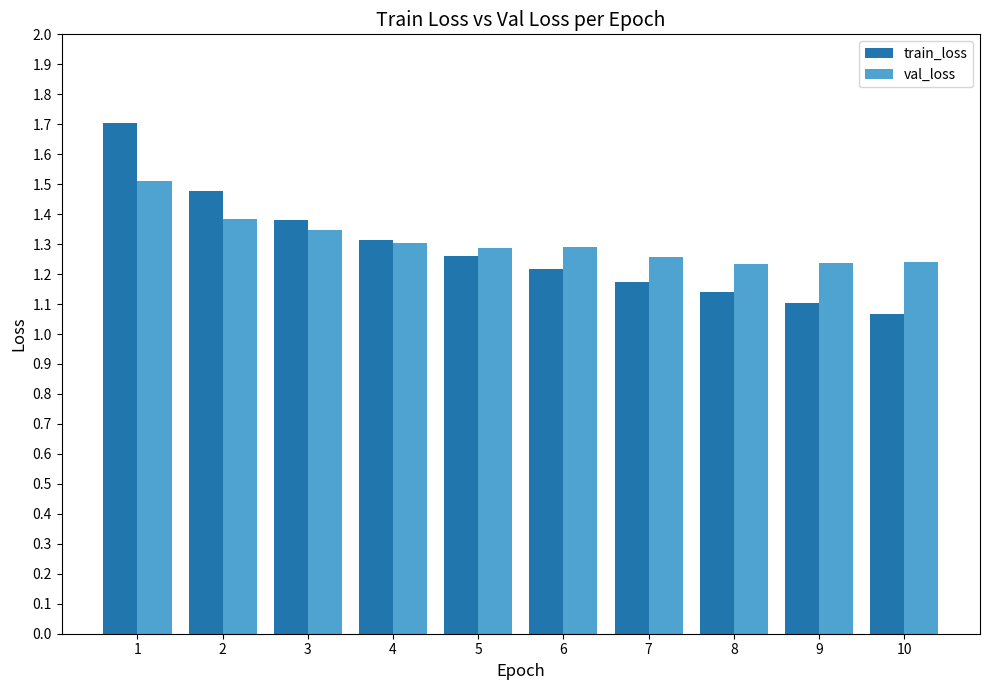

What is the greatest value displayed?

1.7